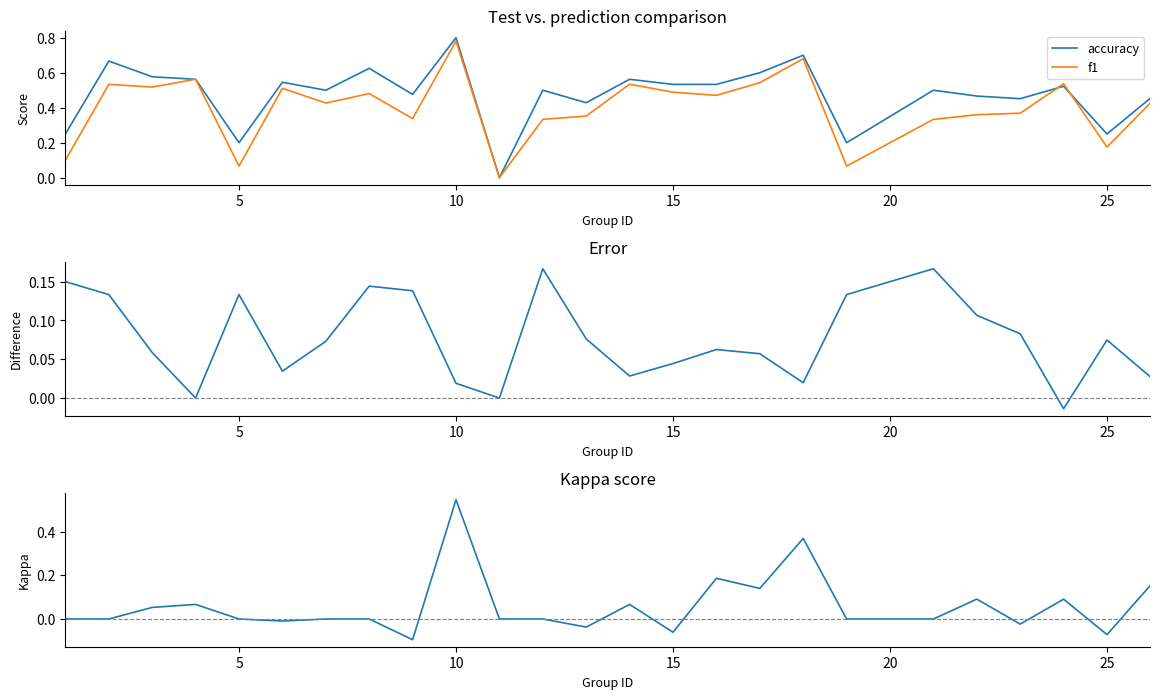

At how many categories does at least one series exceed 0?

24